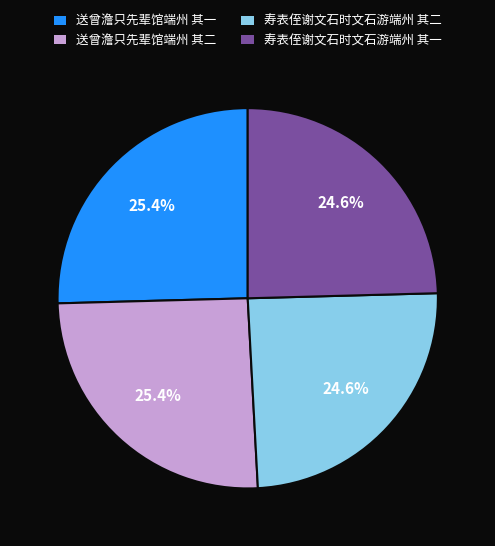

Approximately how many times larger is the value at 送曾澹只先辈馆端州 其一 compared to 寿表侄谢文石时文石游端州 其二?

1.0